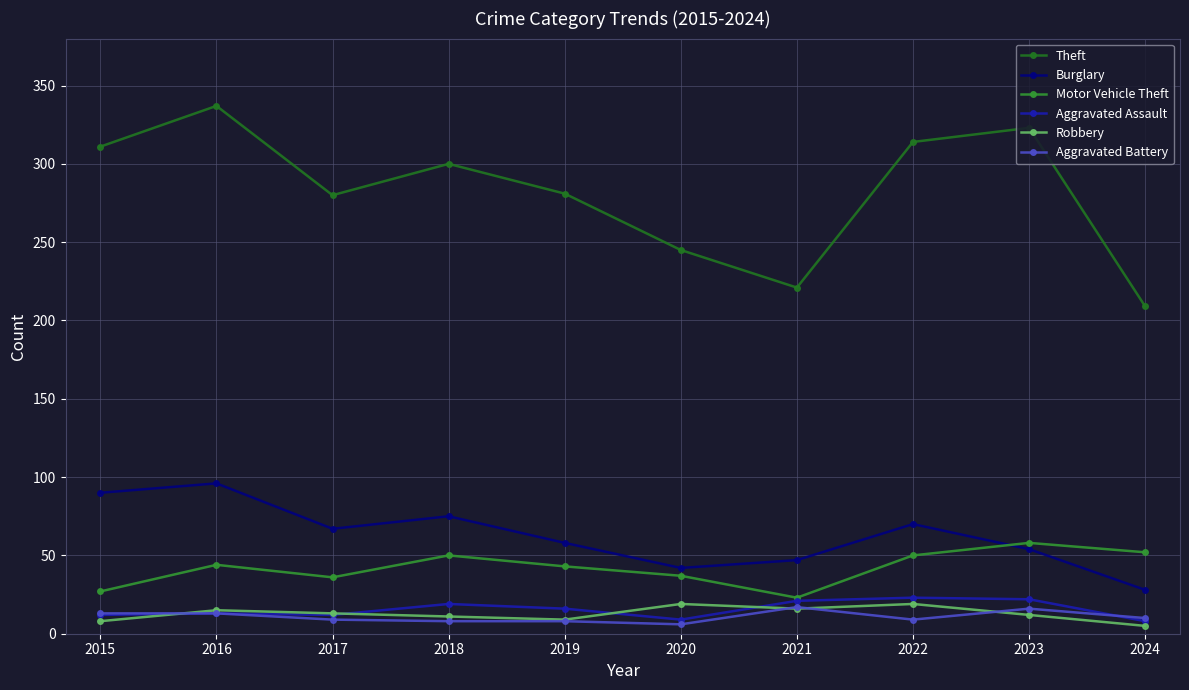

What is the lowest value of the Burglary series?

28